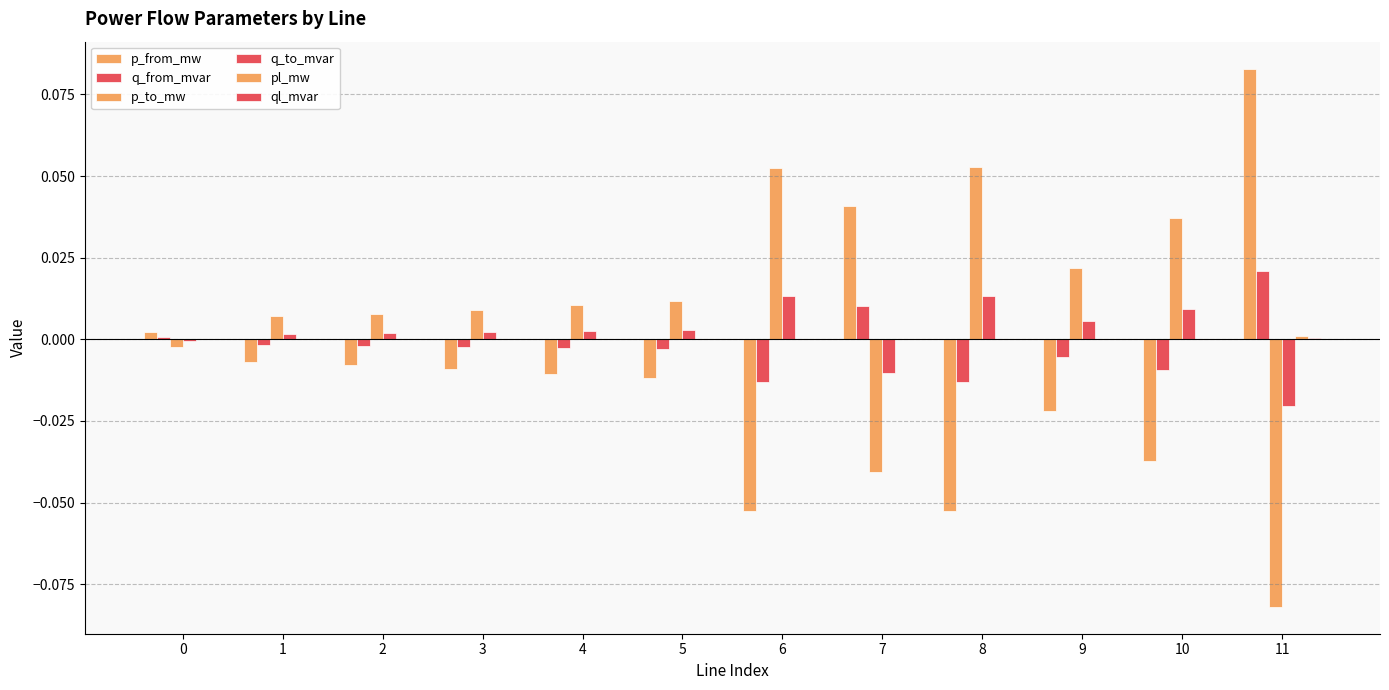

The value of q_to_mvar at 11 is -0.0. True or false?

True